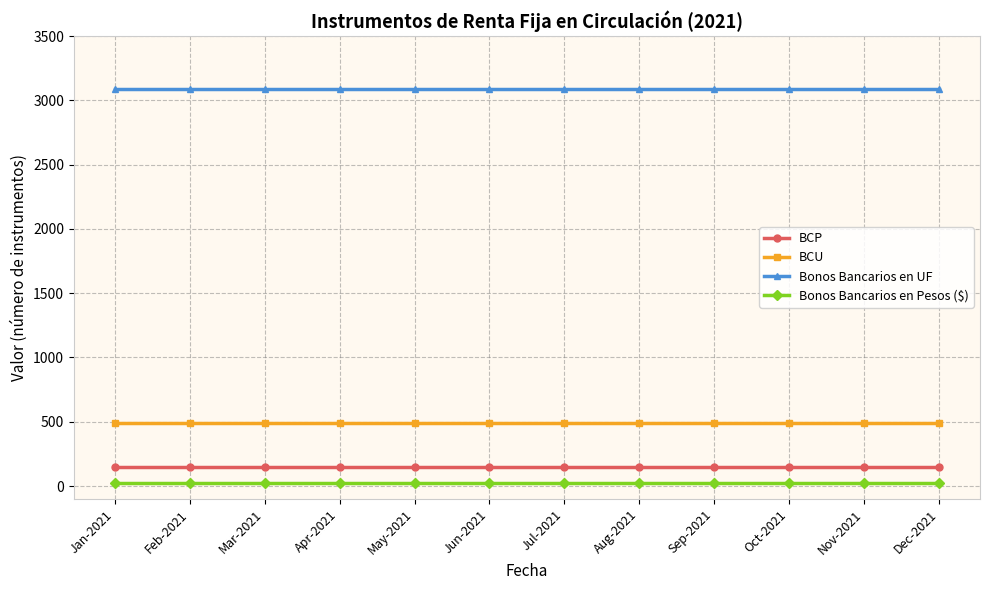

Reading left to right, extract all data points from this chart.

BCP: Jan-2021=146	Feb-2021=146	Mar-2021=146	Apr-2021=146	May-2021=146	Jun-2021=146	Jul-2021=146	Aug-2021=146	Sep-2021=146	Oct-2021=146	Nov-2021=146	Dec-2021=146
BCU: Jan-2021=494	Feb-2021=494	Mar-2021=494	Apr-2021=494	May-2021=494	Jun-2021=494	Jul-2021=494	Aug-2021=494	Sep-2021=494	Oct-2021=494	Nov-2021=494	Dec-2021=494
Bonos Bancarios en UF: Jan-2021=3088	Feb-2021=3088	Mar-2021=3088	Apr-2021=3088	May-2021=3088	Jun-2021=3088	Jul-2021=3088	Aug-2021=3088	Sep-2021=3088	Oct-2021=3088	Nov-2021=3088	Dec-2021=3088
Bonos Bancarios en Pesos ($): Jan-2021=24	Feb-2021=24	Mar-2021=24	Apr-2021=24	May-2021=24	Jun-2021=24	Jul-2021=24	Aug-2021=24	Sep-2021=24	Oct-2021=24	Nov-2021=24	Dec-2021=24